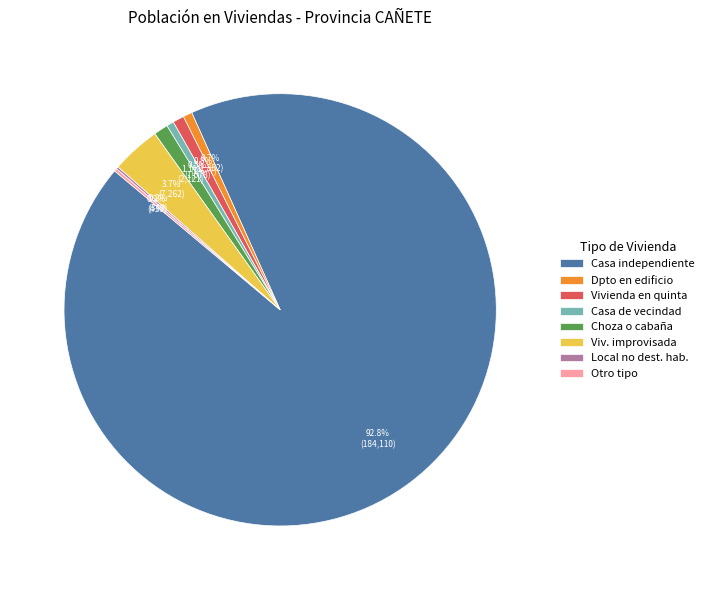

Between Viv. improvisada and Vivienda en quinta, which is larger?

Viv. improvisada